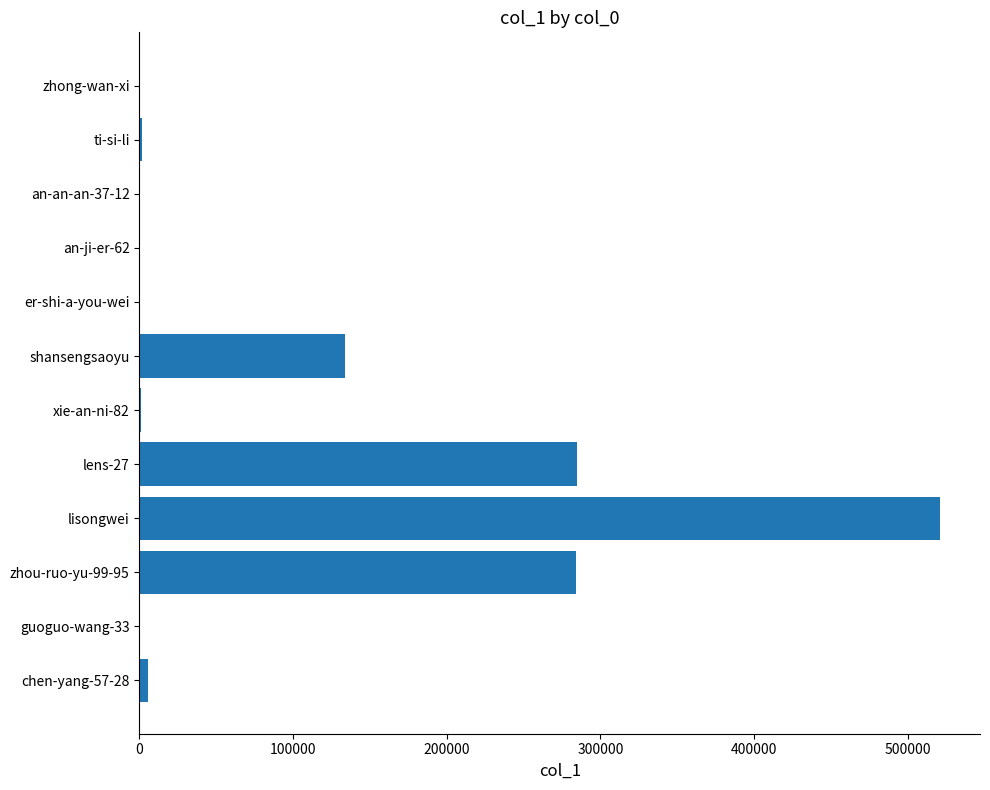

How many series are shown in this chart?

1